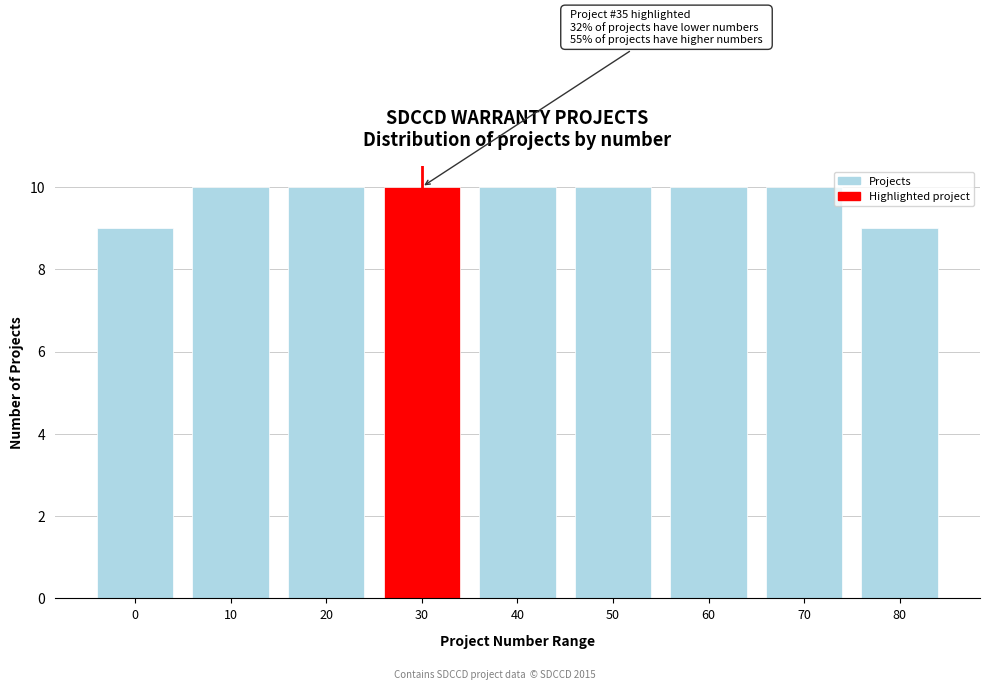

Reading left to right, extract all data points from this chart.

9	10	10	10	10	10	10	10	9